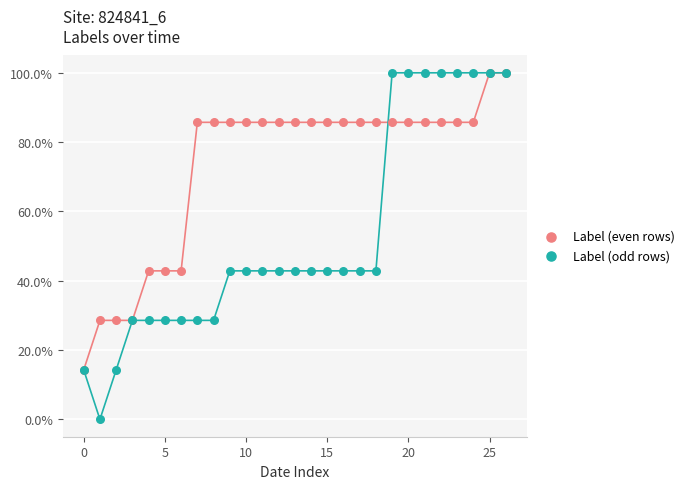

Which series has the widest spread of Y values?

Label (odd rows)